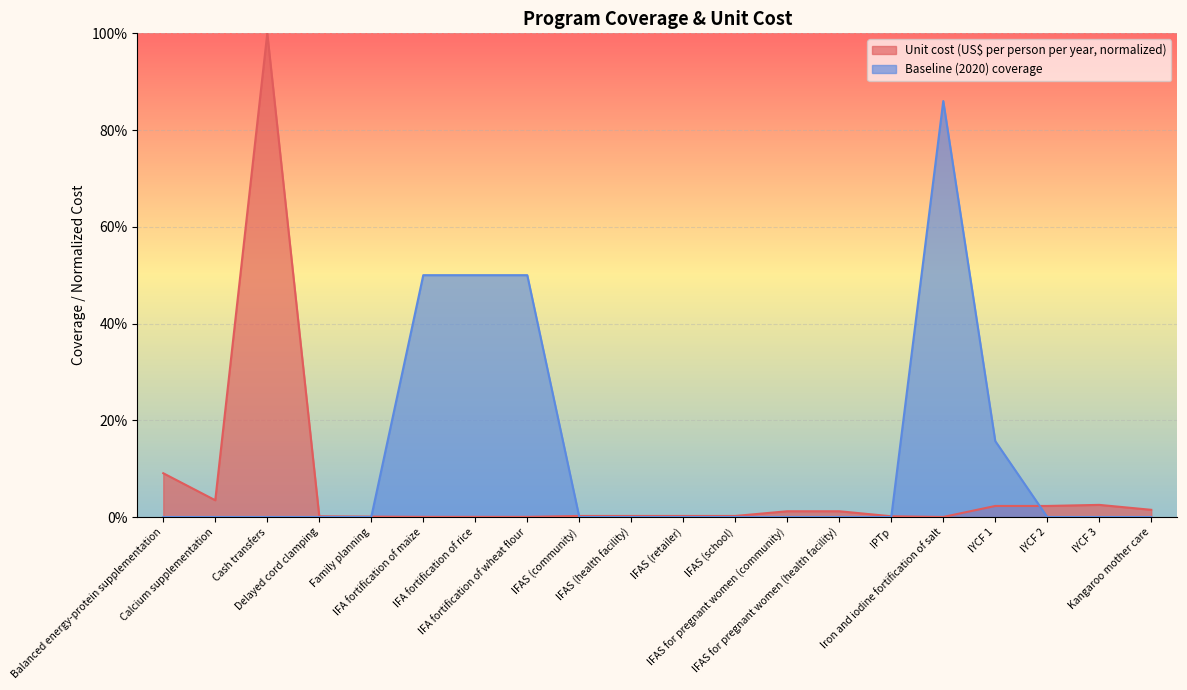

How many interior local peaks does the baseline series have?

1